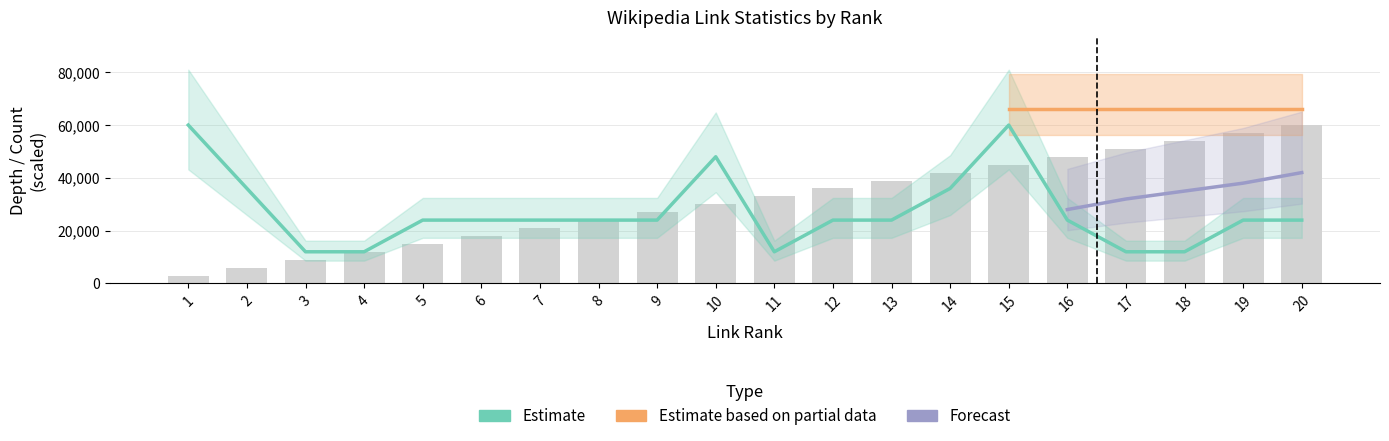

How many categories are shown in the chart?

20